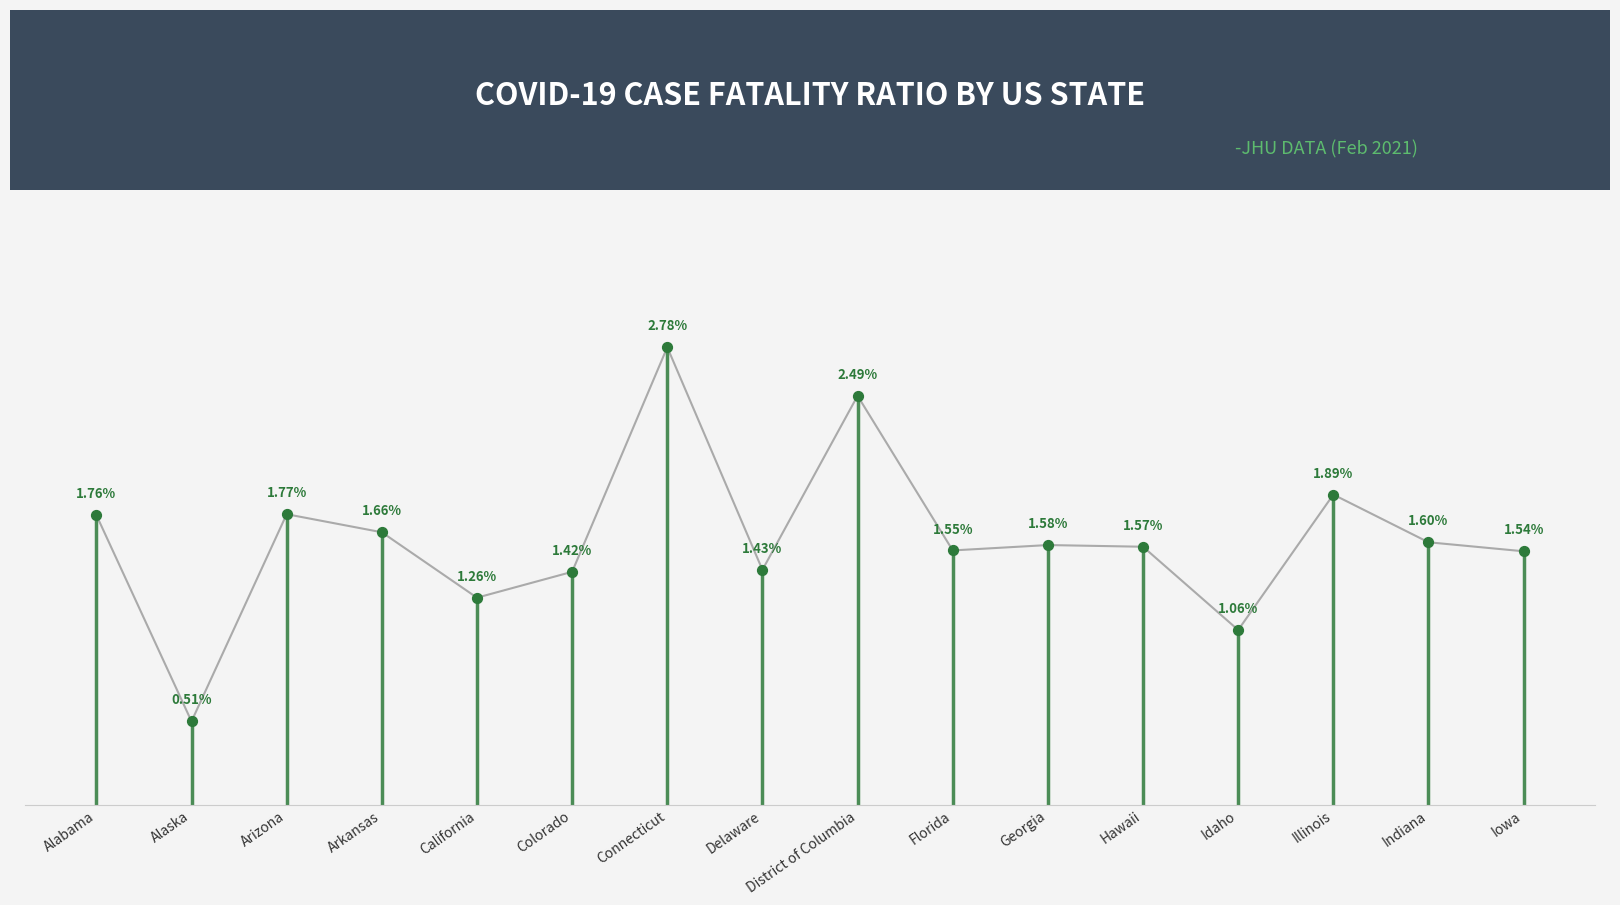

Between Arizona and Illinois, which is larger?

Illinois